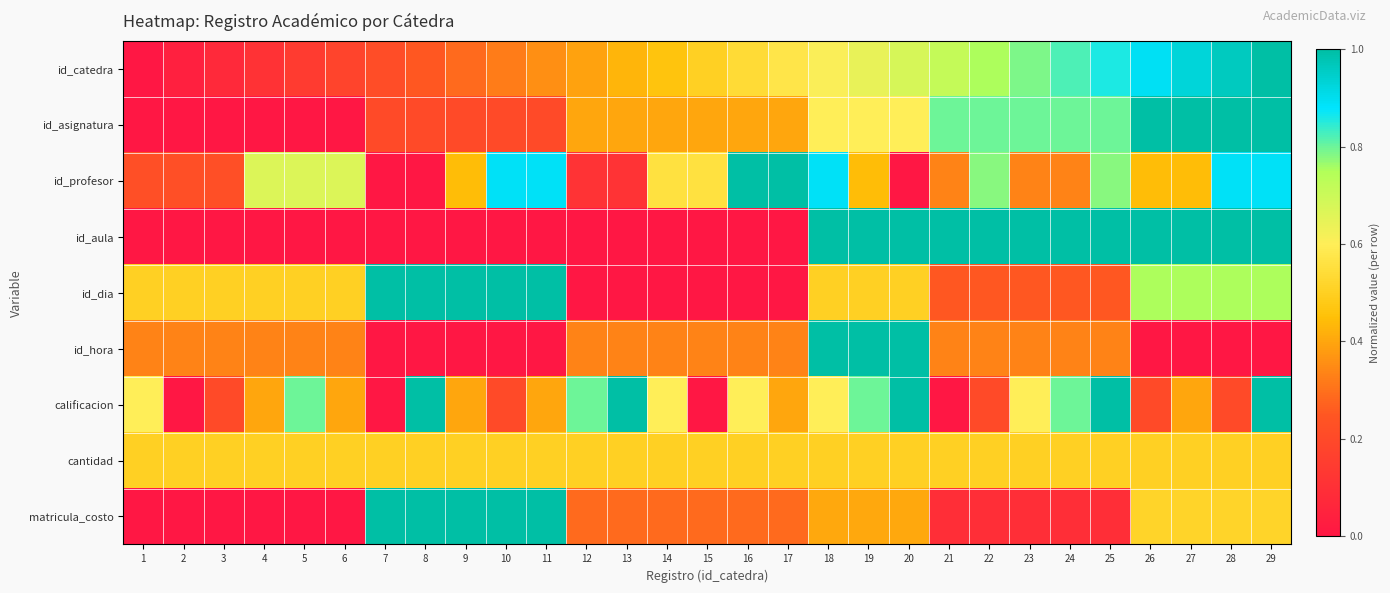

What is the difference between the highest and lowest values at 21?

1.0